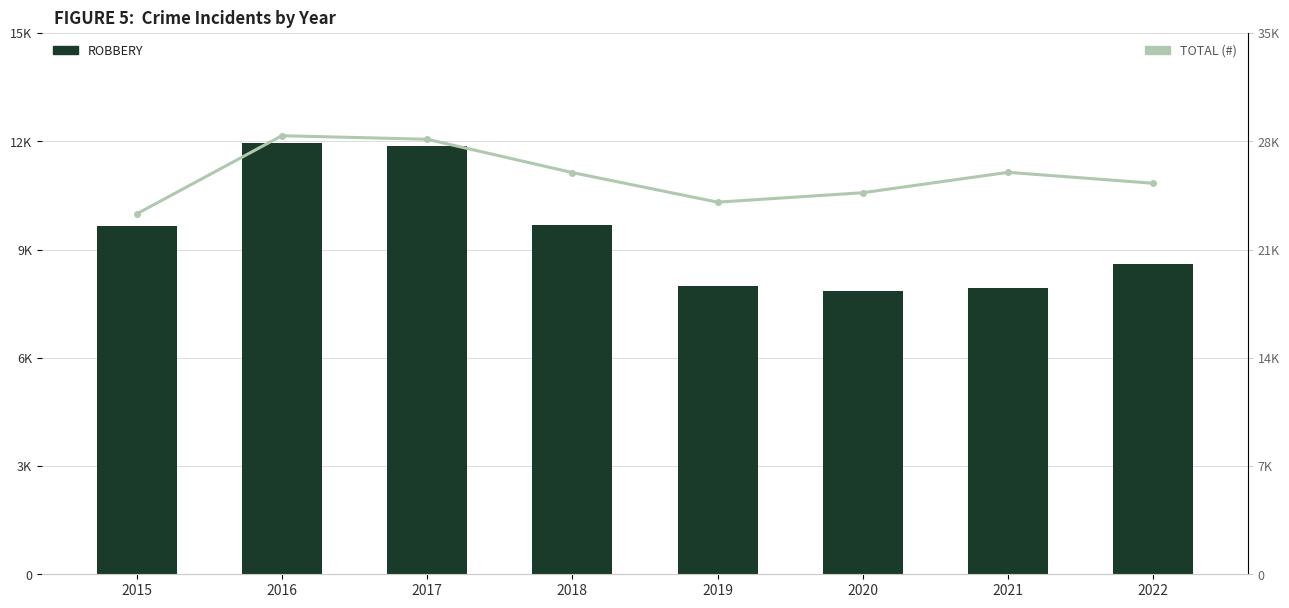

The value of ROBBERY at 2019 is 7994. True or false?

True